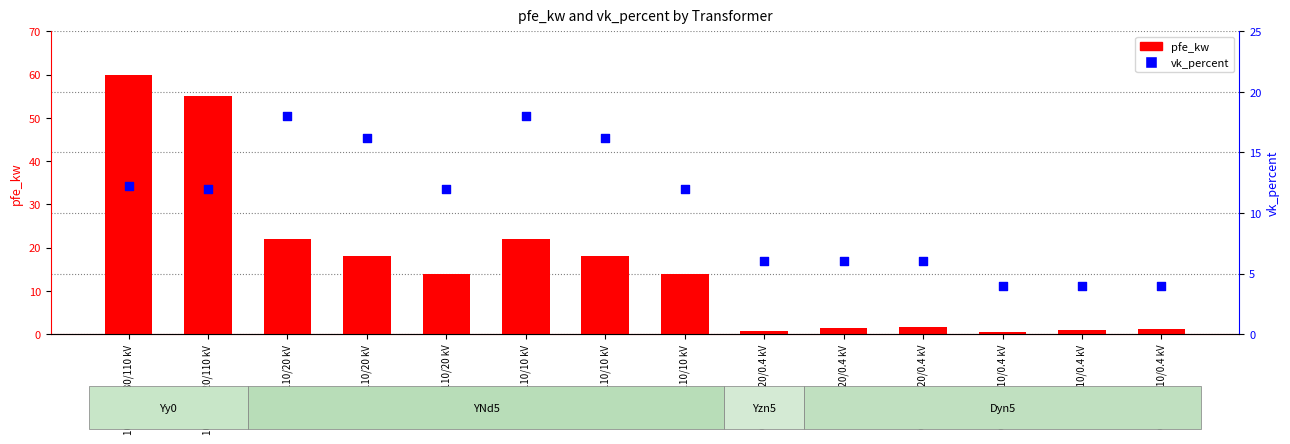

Which series has the widest spread of Y values?

pfe_kw